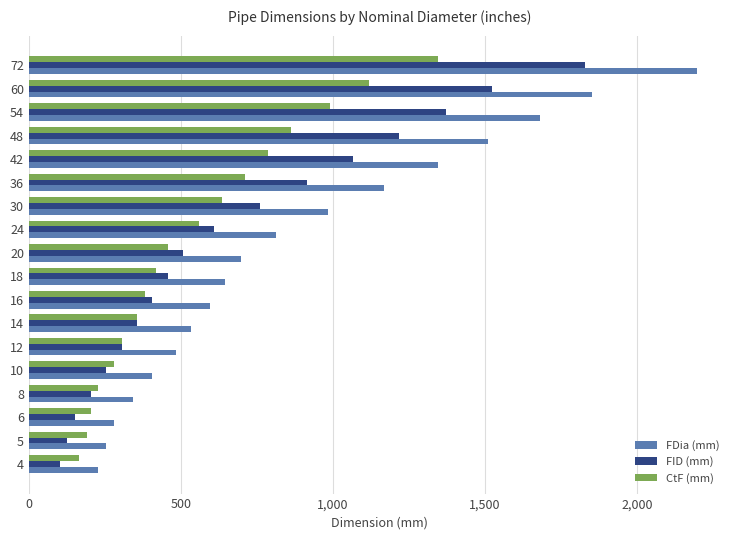

At which category does the chart reach its peak across all series?

72